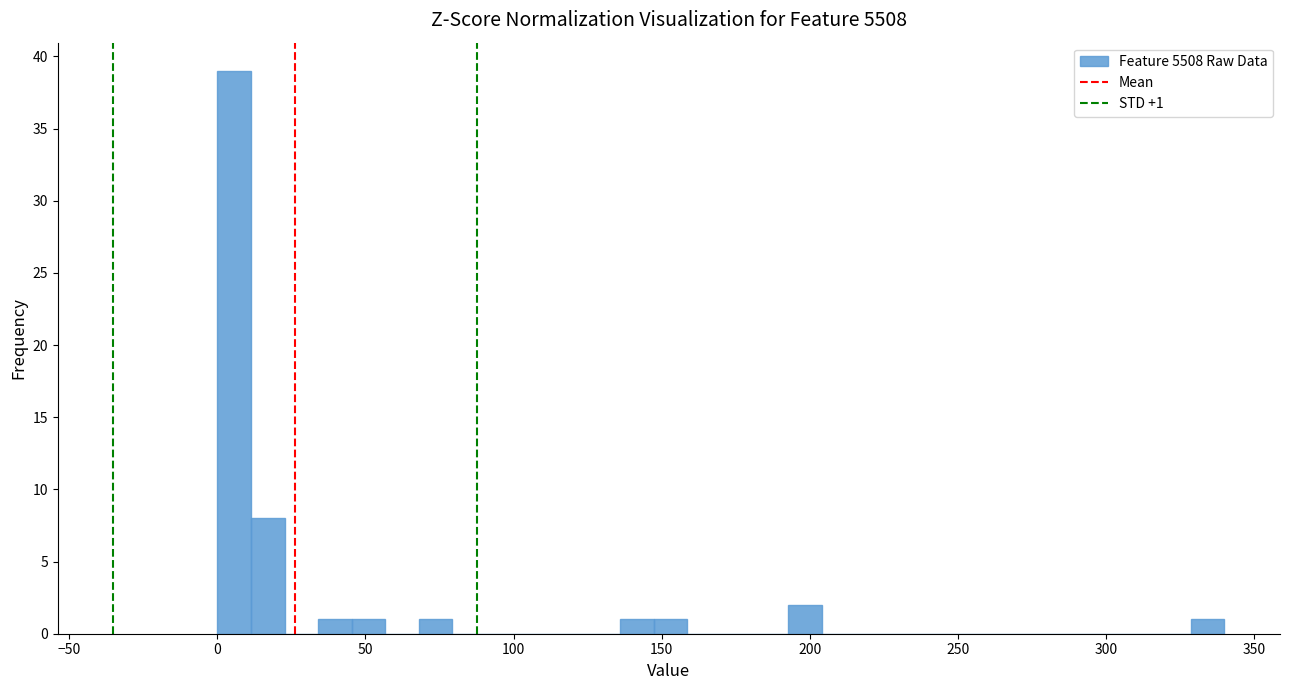

Around what value on the x-axis is the tallest bar? Give the approximate position of its centre, as read against the axis.

5